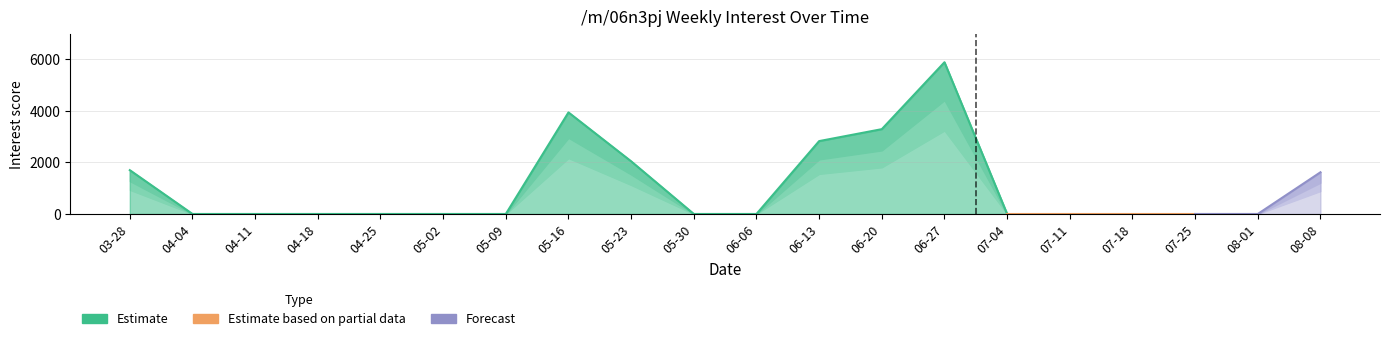

True or false: the data shows 3500.6 at 2004-07-04.

False